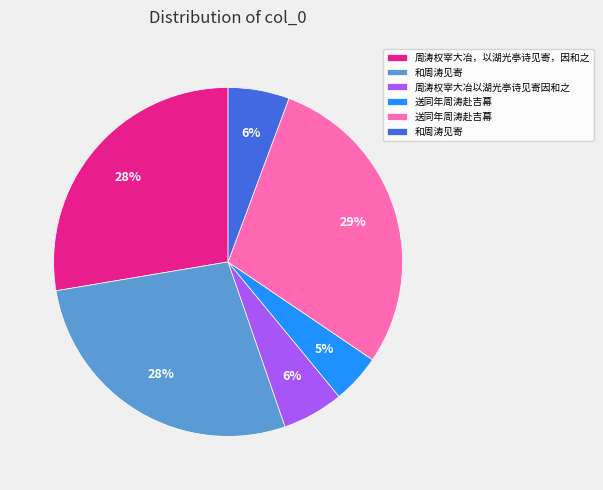

To the nearest percent, what is the difference between the largest and smallest slice percentages?

24%